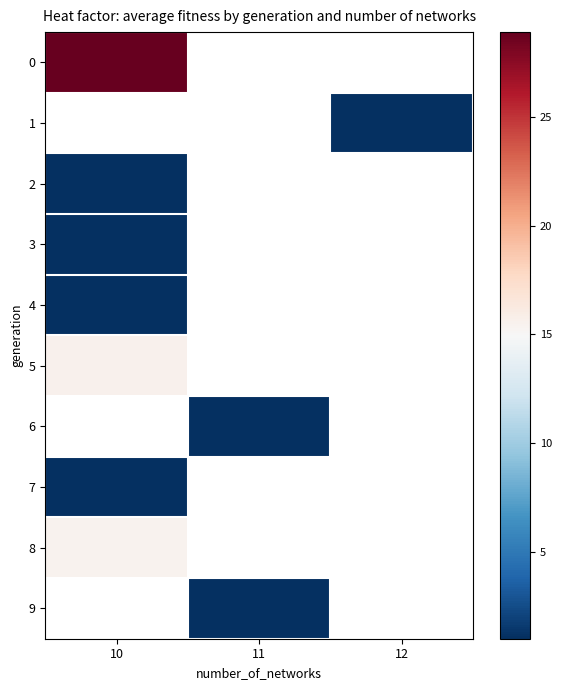

Is it true that 8 equals 21.6 at 10?

False